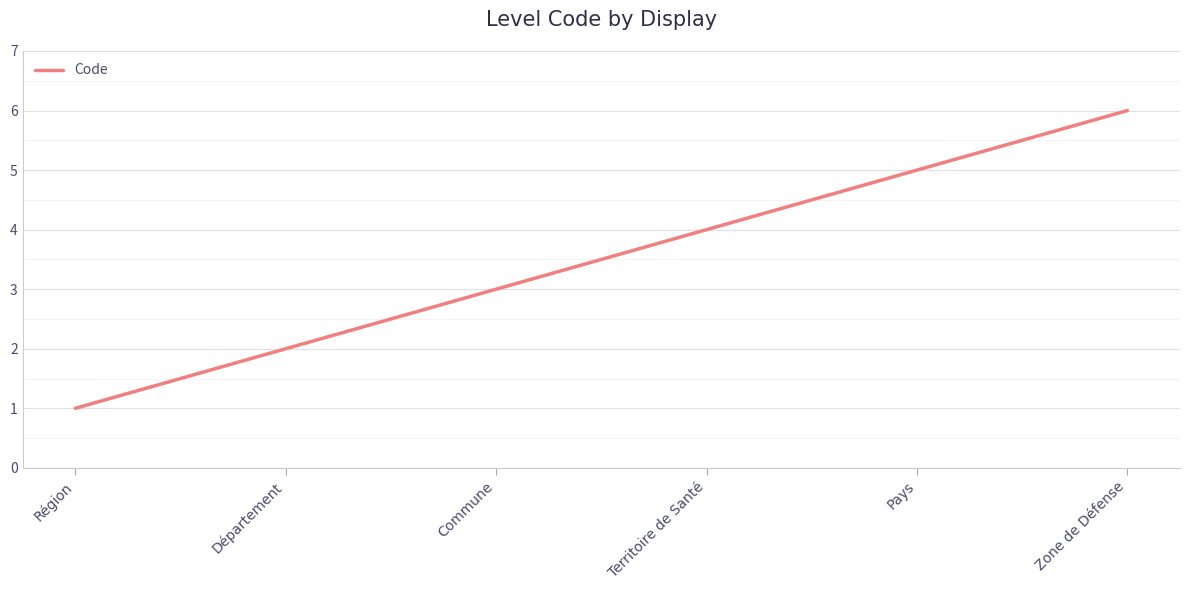

What position from the left is Territoire de Santé?

4